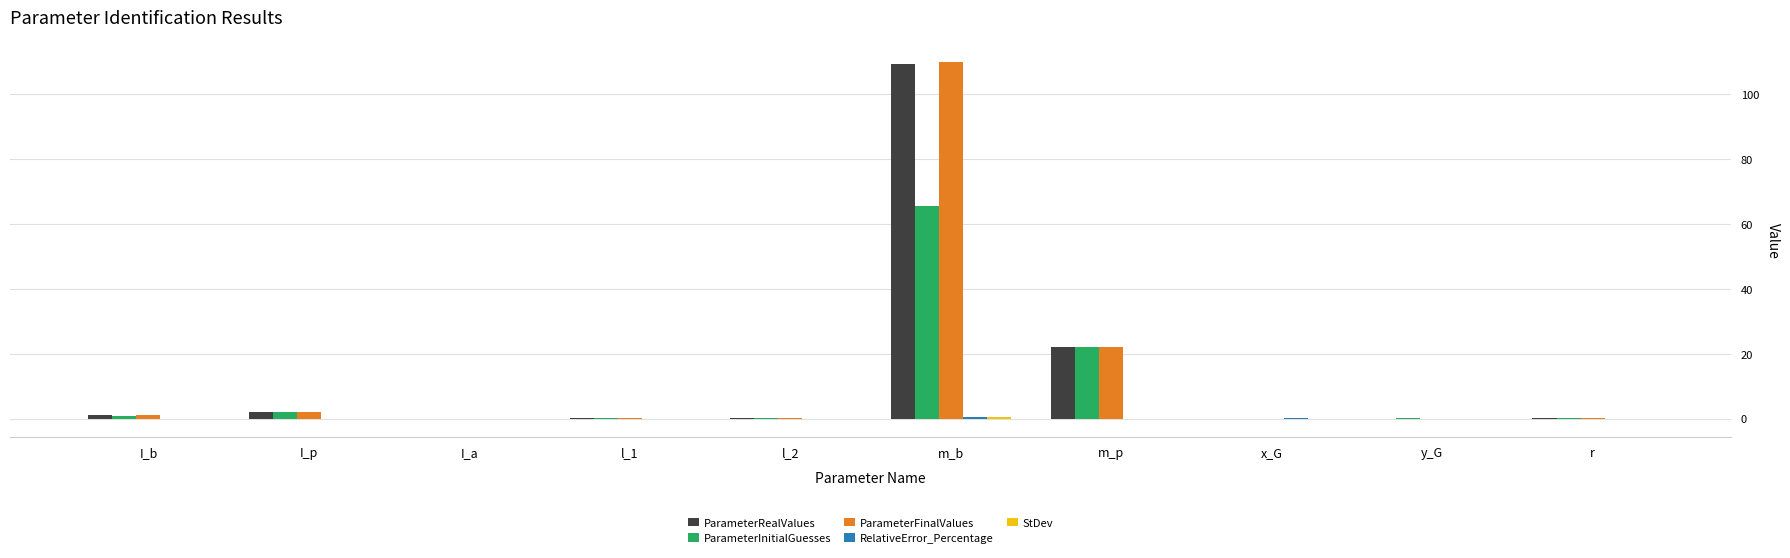

Where is ParameterFinalValues nearest to the value 54?

m_p